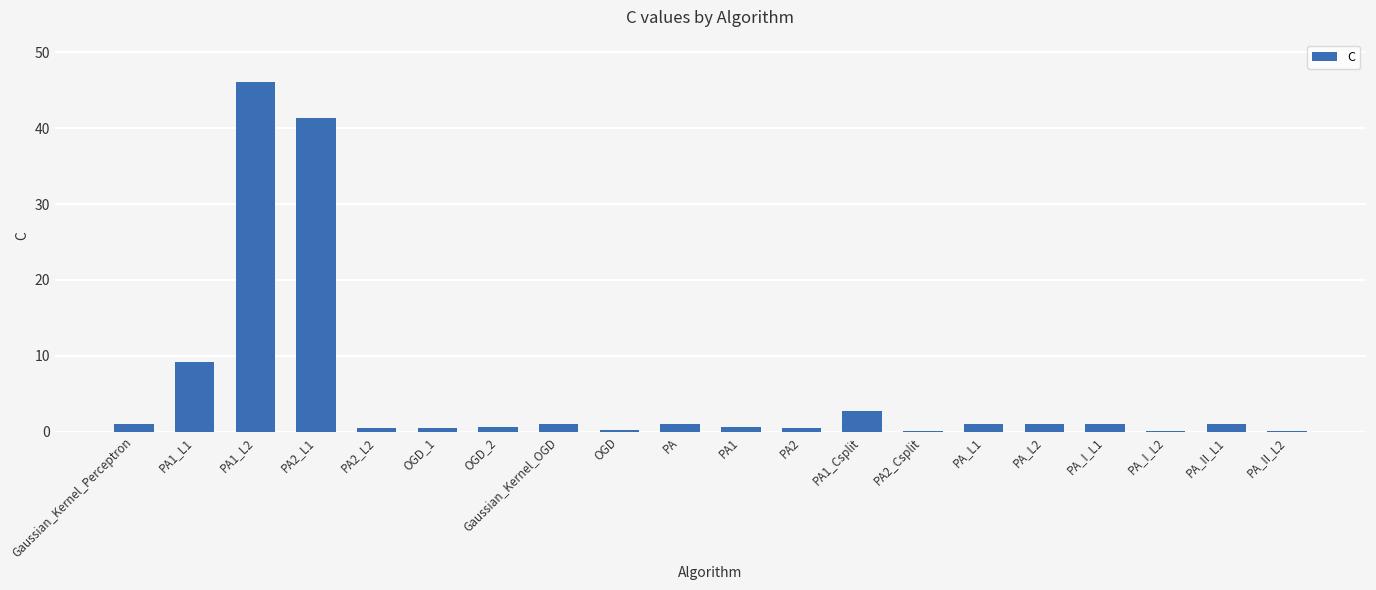

True or false: the data shows 46.1 at PA1_L2.

True